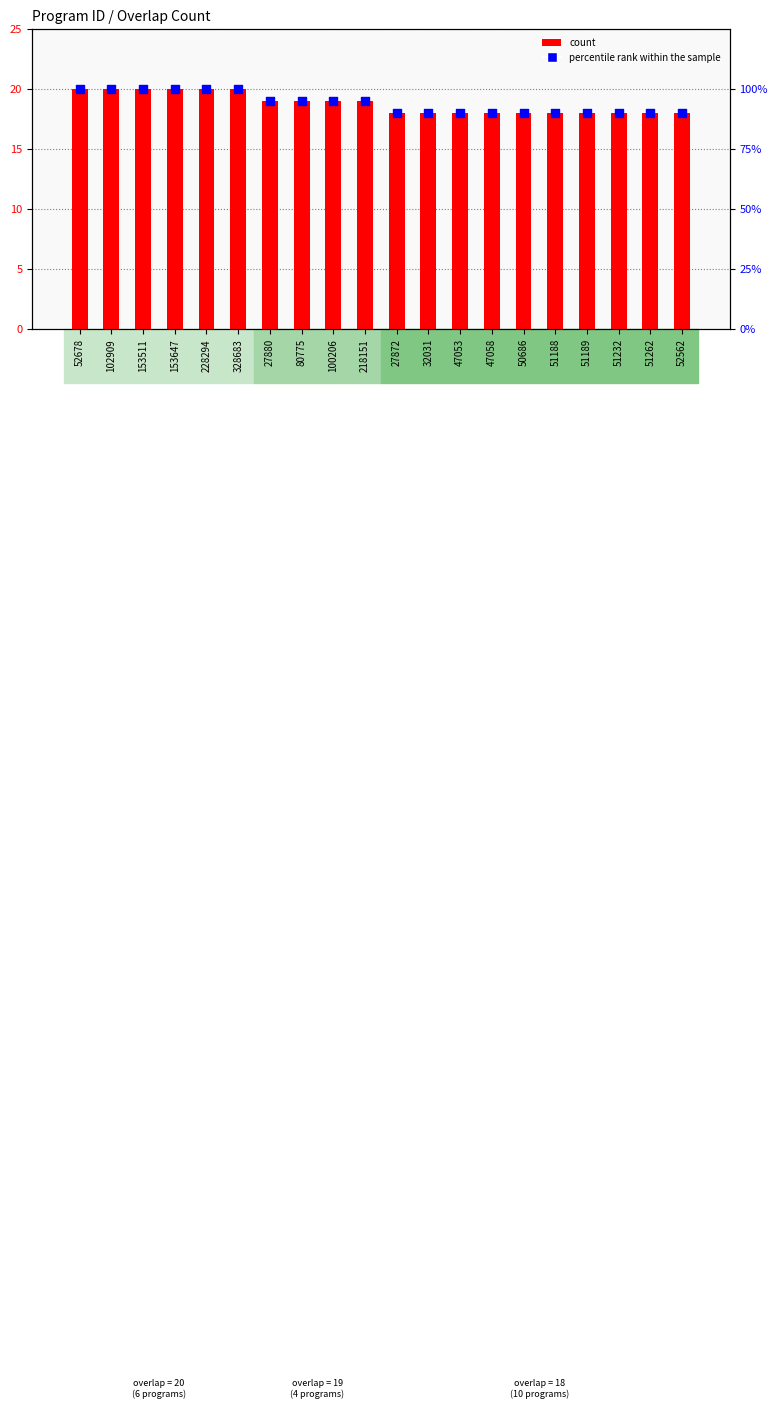

What are all the series names shown in the legend?

count, percentile rank within the sample